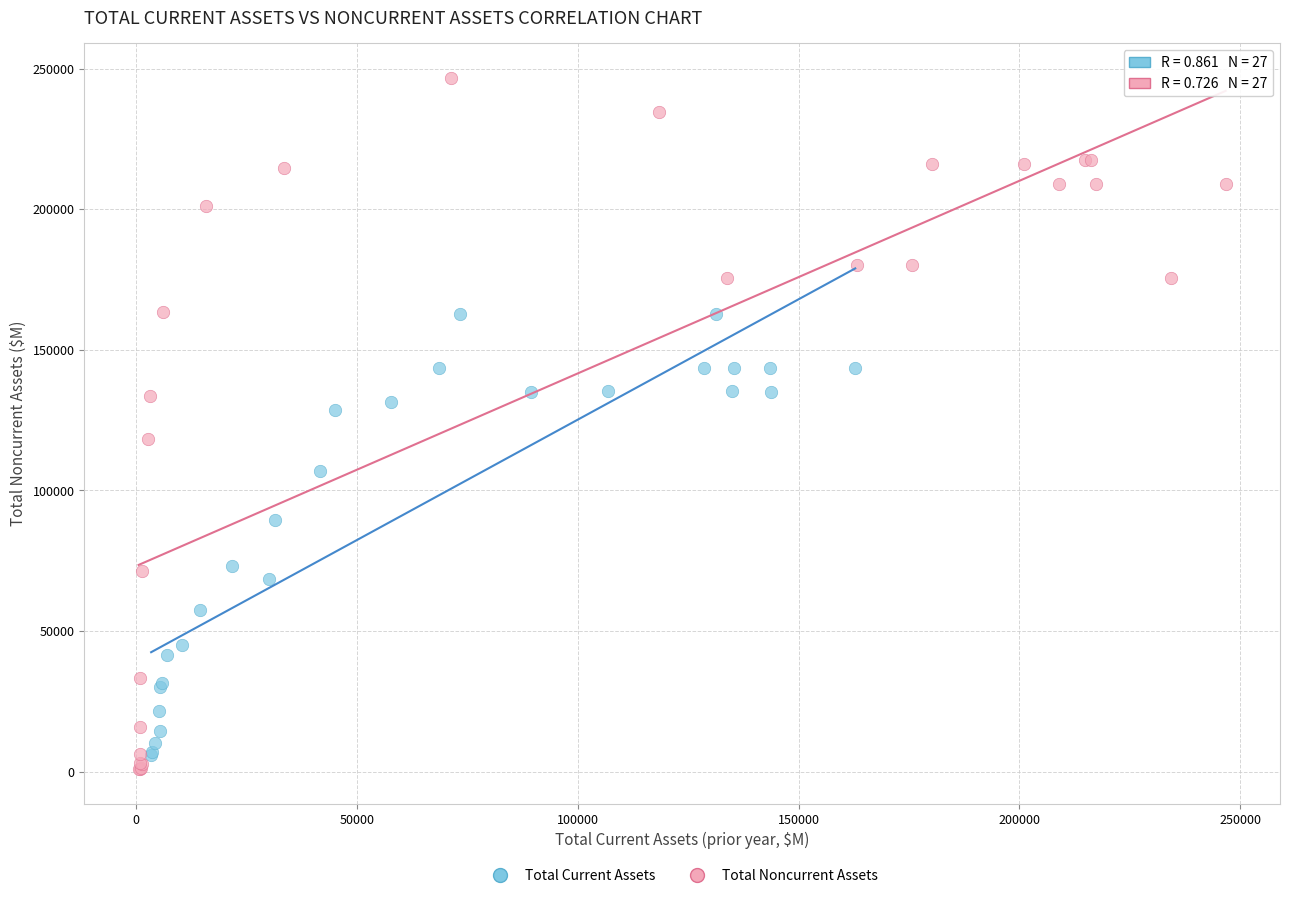

Which series has the largest Y range (max minus min)?

Total Noncurrent Assets